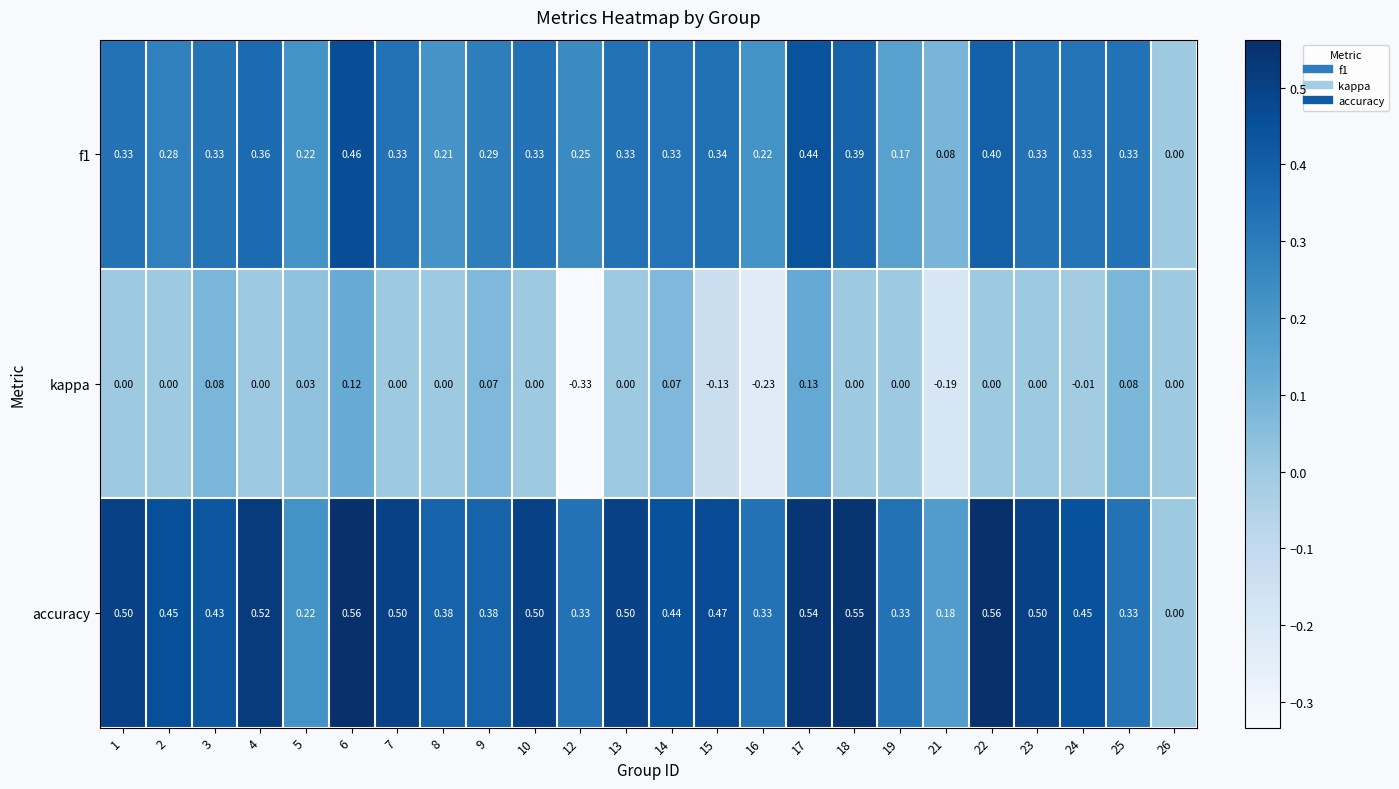

Which series has the widest spread of values?

accuracy